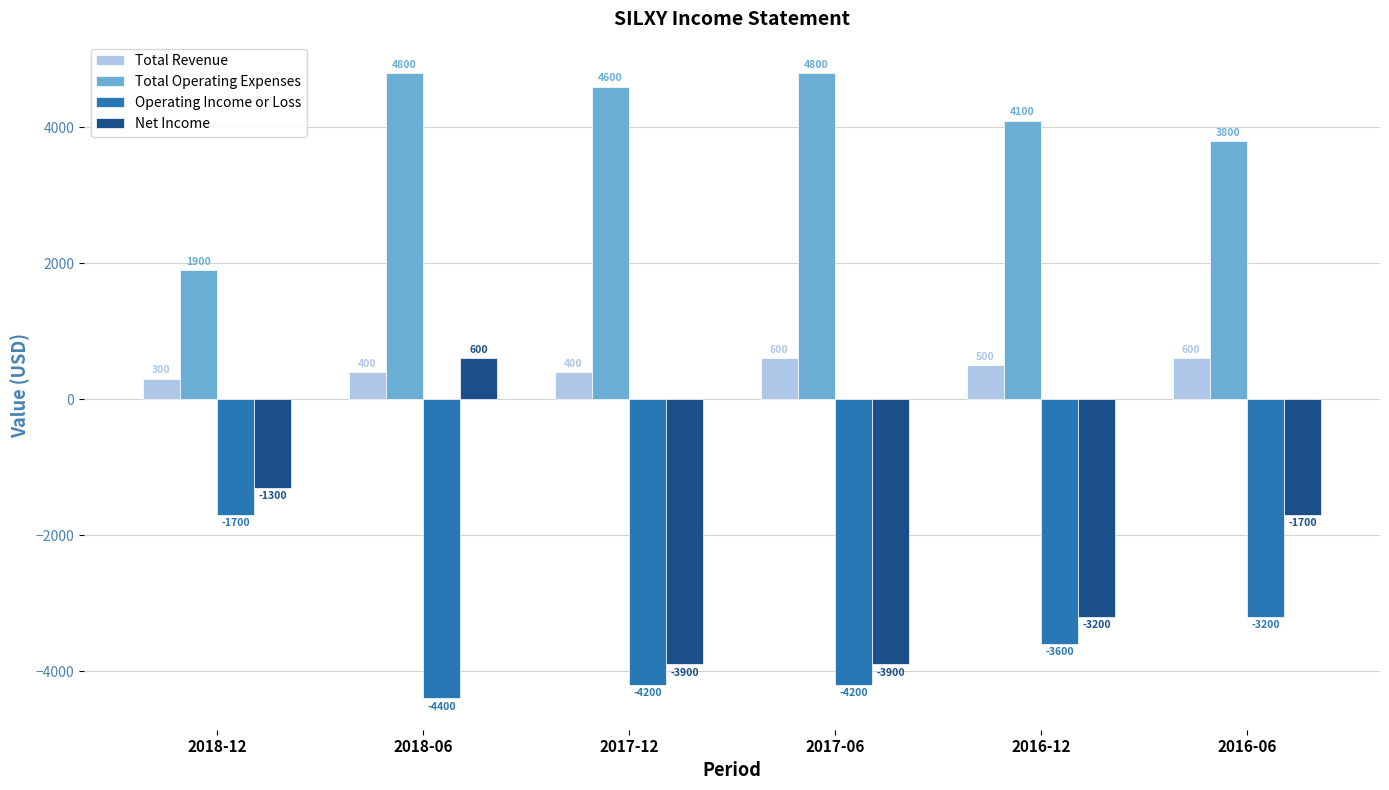

Reading right to left, transcribe all the data shown in this chart.

Total Revenue: 600	500	600	400	400	300
Total Operating Expenses: 3800	4100	4800	4600	4800	1900
Operating Income or Loss: -3200	-3600	-4200	-4200	-4400	-1700
Net Income: -1700	-3200	-3900	-3900	600	-1300